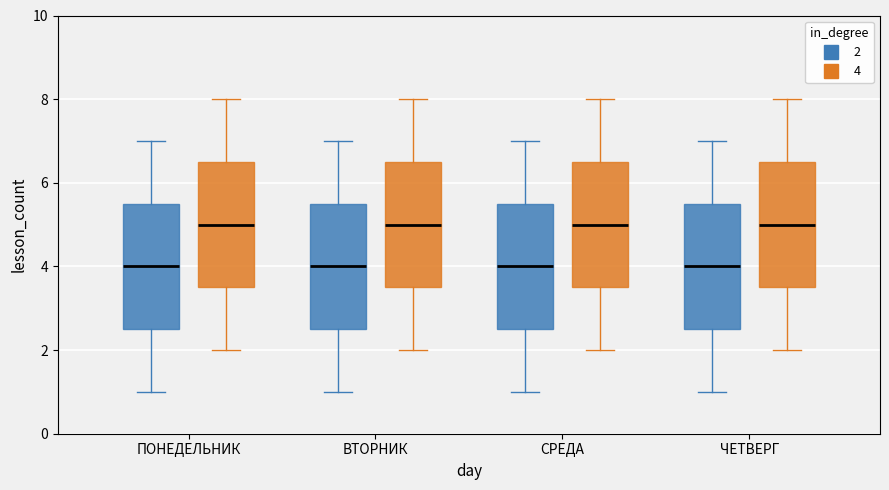

Where does the lower whisker of the box for ЧЕТВЕРГ (4) end on the y-axis? The values are not printed on the chart, so give them approximately, as read against the axis.

2.0